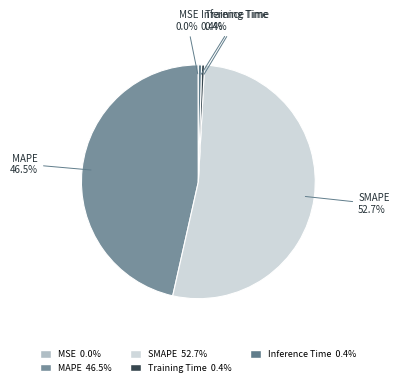

What percentage is NOT represented by Training Time?

99.6%